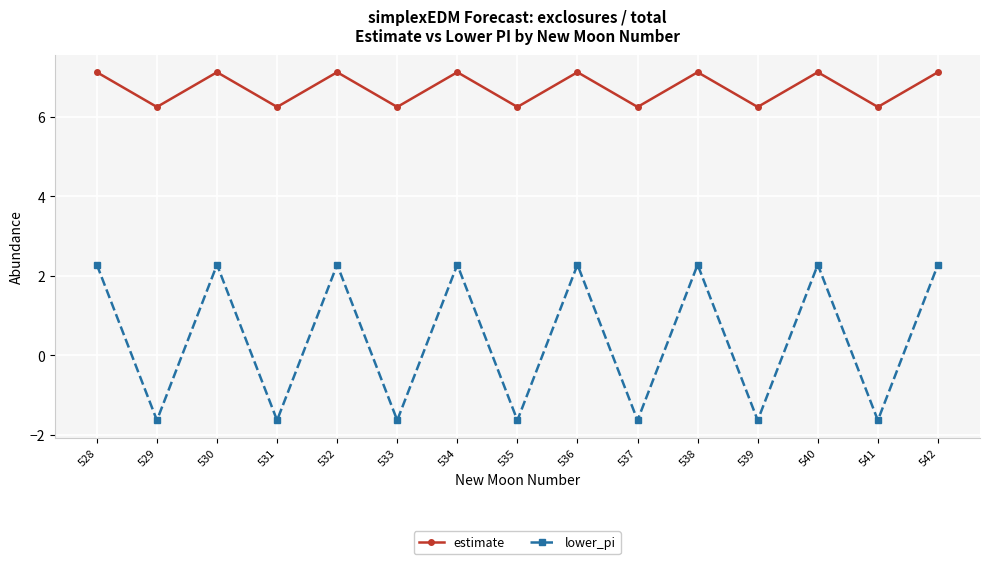

List the series in order of their peak value, highest first.

estimate, lower_pi